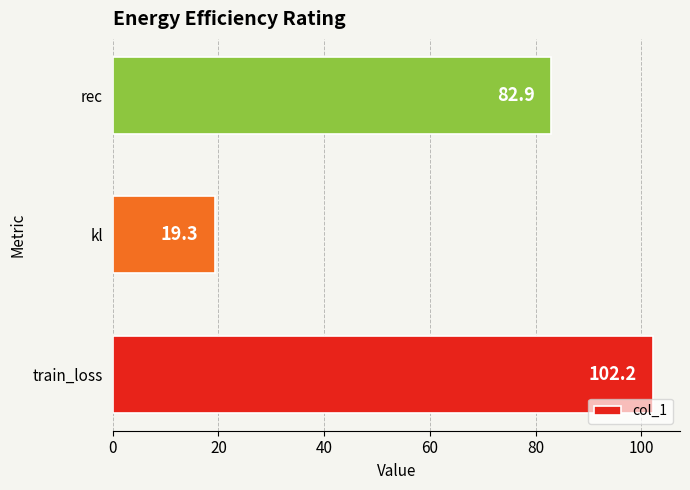

Reading bottom to top, extract all data points from this chart.

train_loss=102.2	kl=19.3	rec=82.9